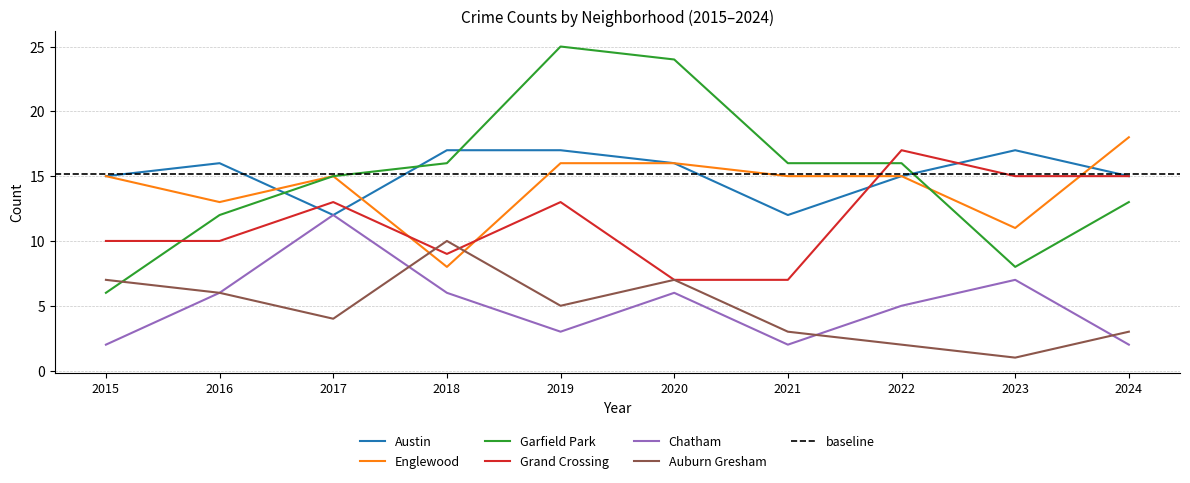

At which label is Chatham closest to 7?

2023